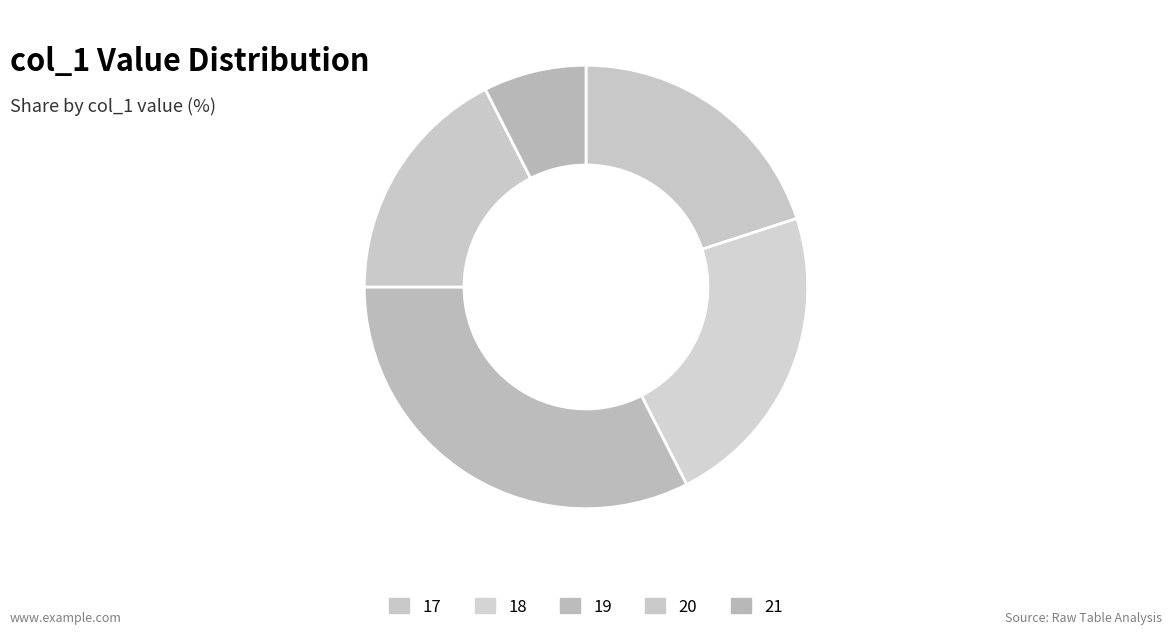

Which category has the biggest portion of the pie?

19